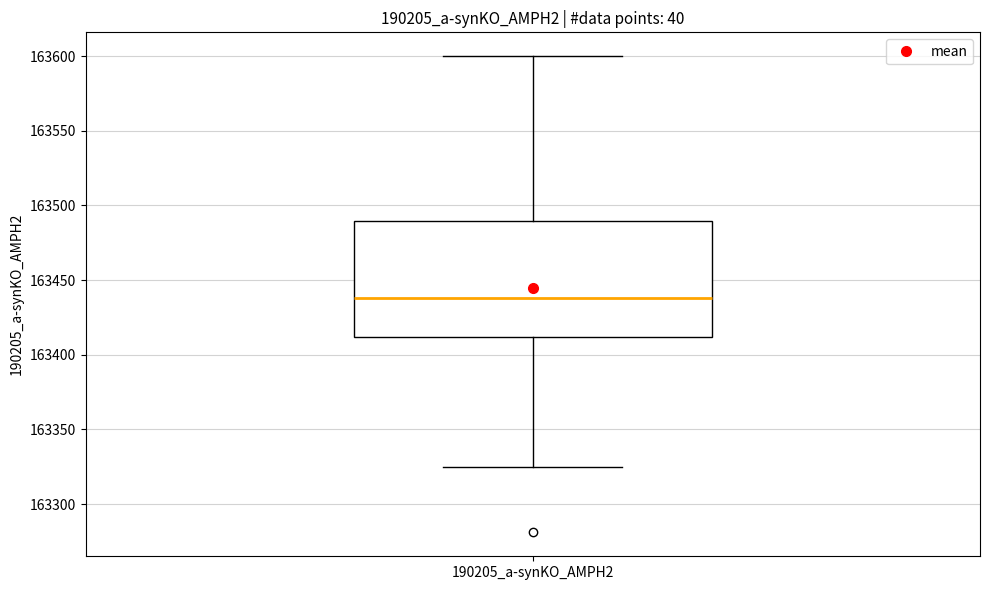

Where does the lower whisker of the box for 190205_a-synKO_AMPH2 end on the y-axis? The values are not printed on the chart, so give them approximately, as read against the axis.

163325